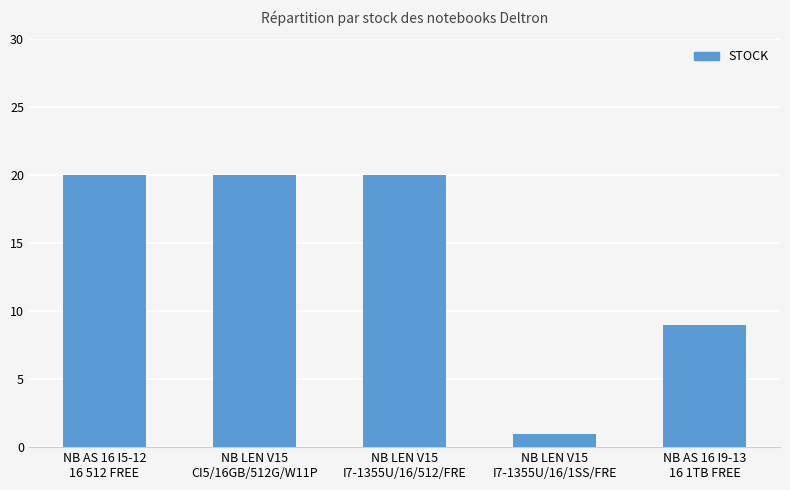

What is the maximum value shown in the chart?

20